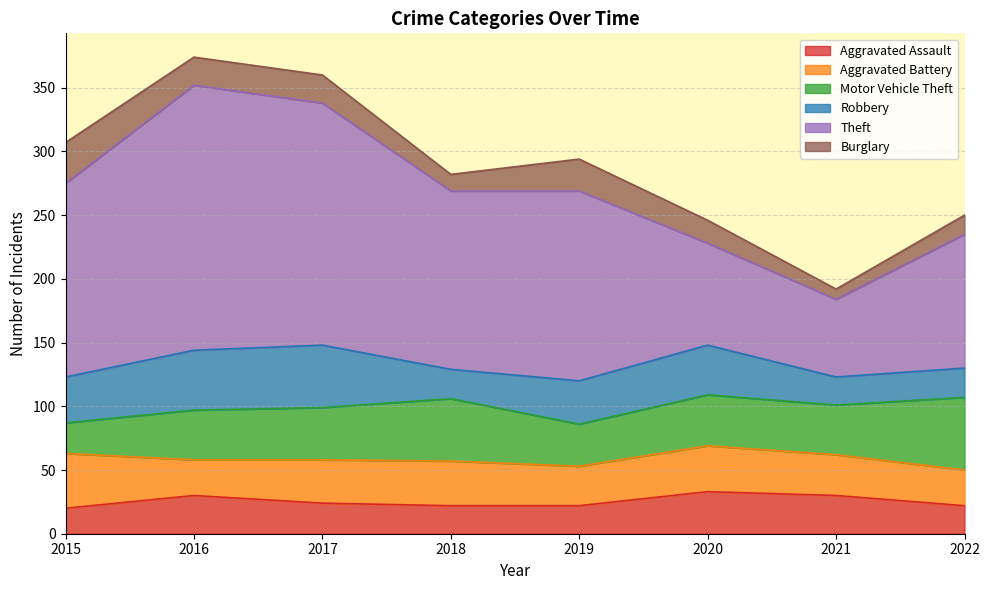

Rank the series at 2019 from lowest to highest value.

Aggravated Assault, Burglary, Aggravated Battery, Motor Vehicle Theft, Robbery, Theft